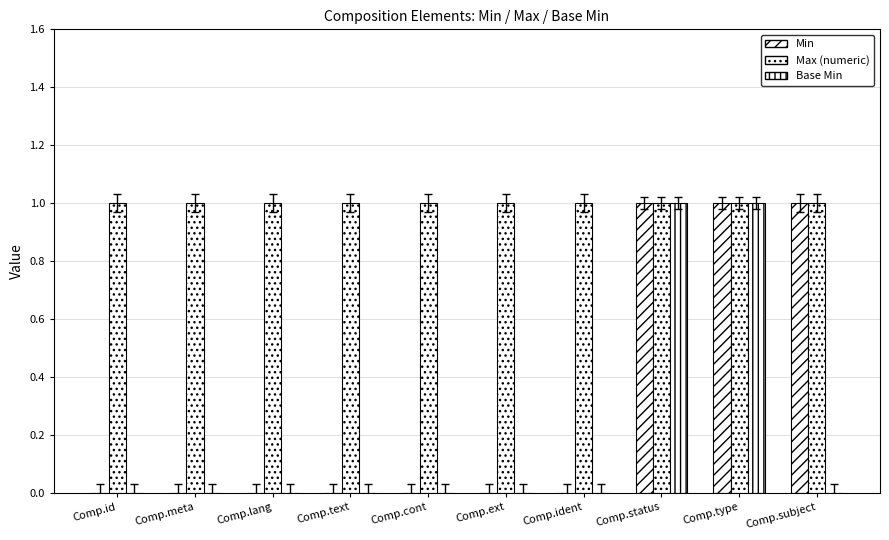

Are the bars grouped side by side (vs. stacked)?

Yes